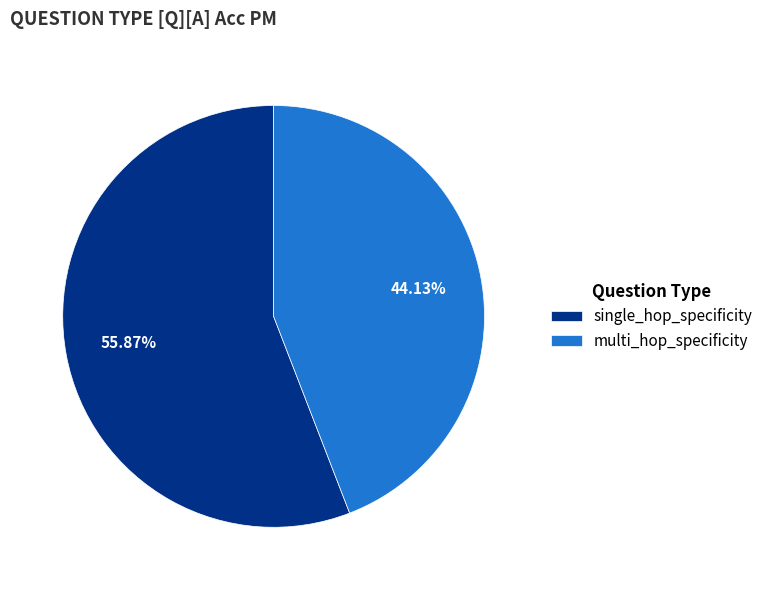

Rank the categories by value from highest to lowest.

single_hop_specificity, multi_hop_specificity